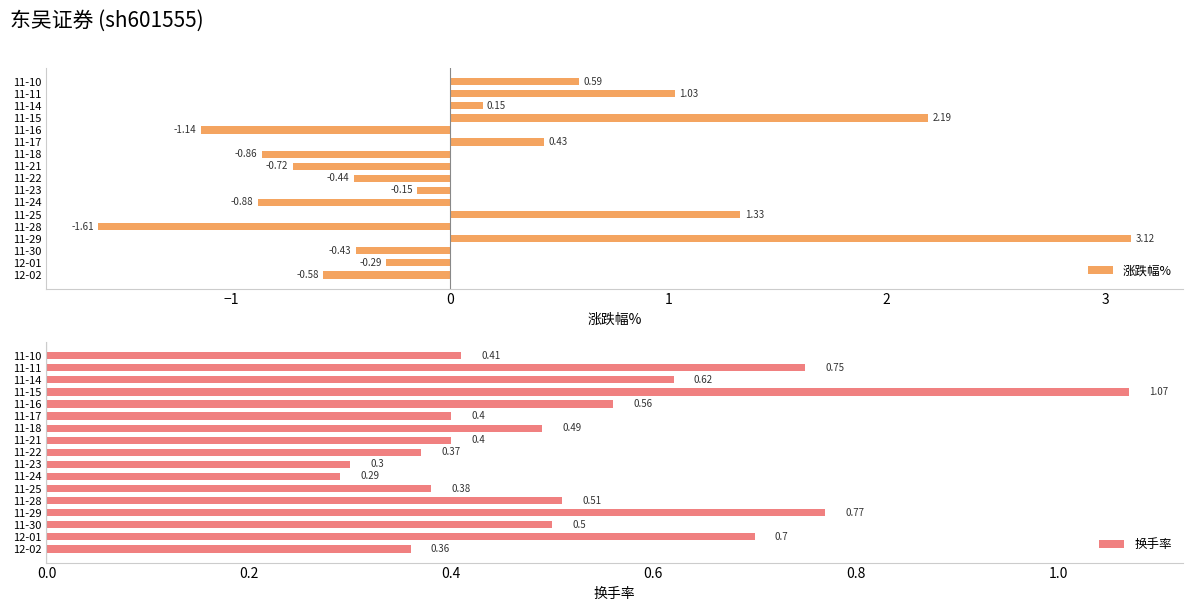

What are all the series names shown in the legend?

涨跌幅%, 换手率